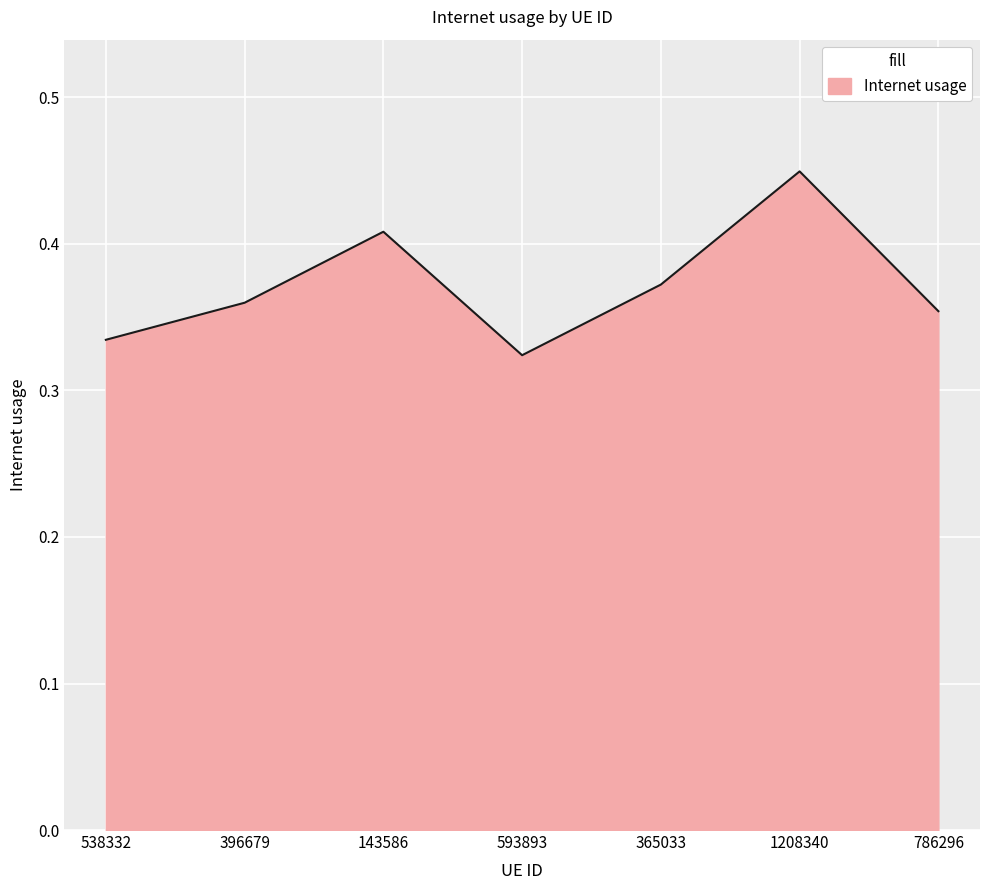

Rank the categories by value from lowest to highest.

593893, 538332, 786296, 396679, 365033, 143586, 1208340